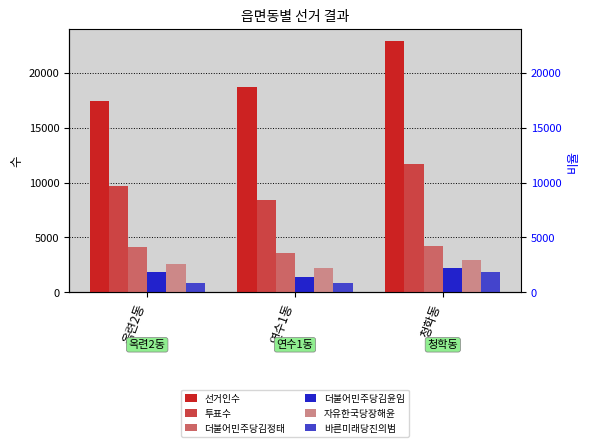

Reading right to left, list all the values displayed in this chart.

선거인수: 청학동=22852	연수1동=18666	옥련2동=17460
투표수: 청학동=11713	연수1동=8393	옥련2동=9702
더불어민주당김정태: 청학동=4232	연수1동=3563	옥련2동=4098
더불어민주당김윤임: 청학동=2202	연수1동=1392	옥련2동=1821
자유한국당장해윤: 청학동=2990	연수1동=2225	옥련2동=2590
바른미래당진의범: 청학동=1832	연수1동=861	옥련2동=878